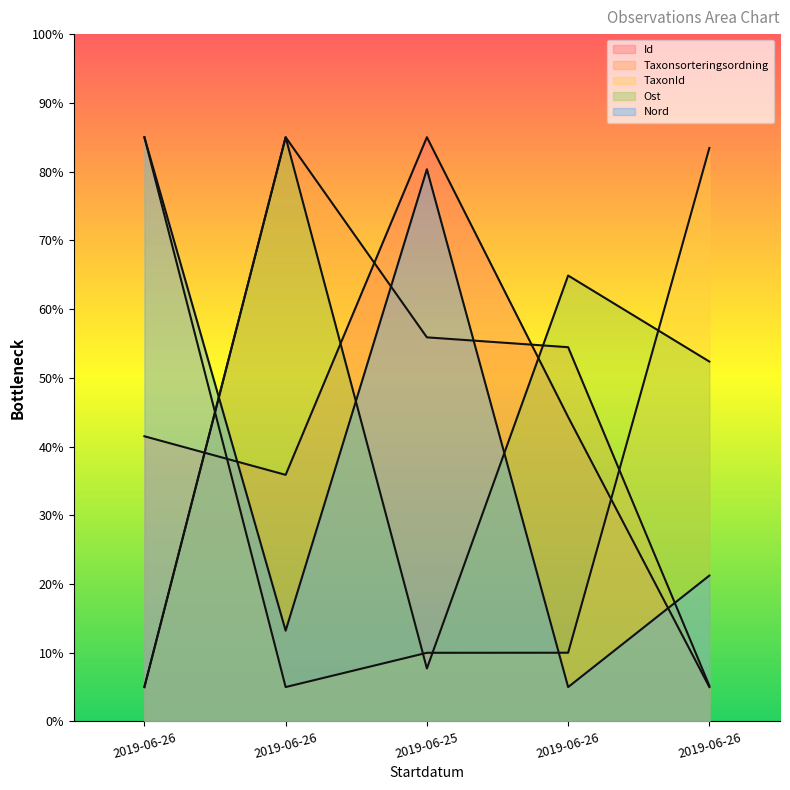

At which label does Nord first exceed 21?

2019-06-26